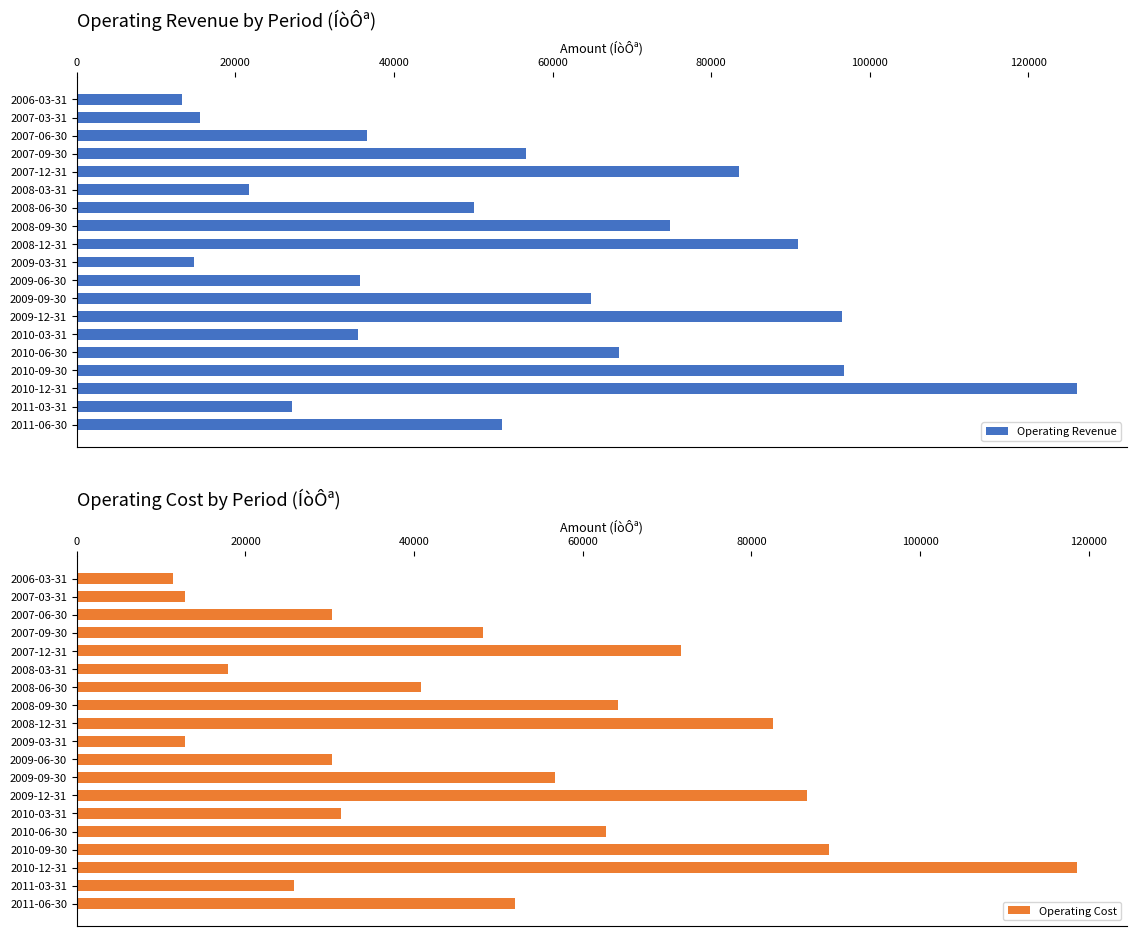

The value of Operating Cost at 2010-09-30 is 127036. True or false?

False